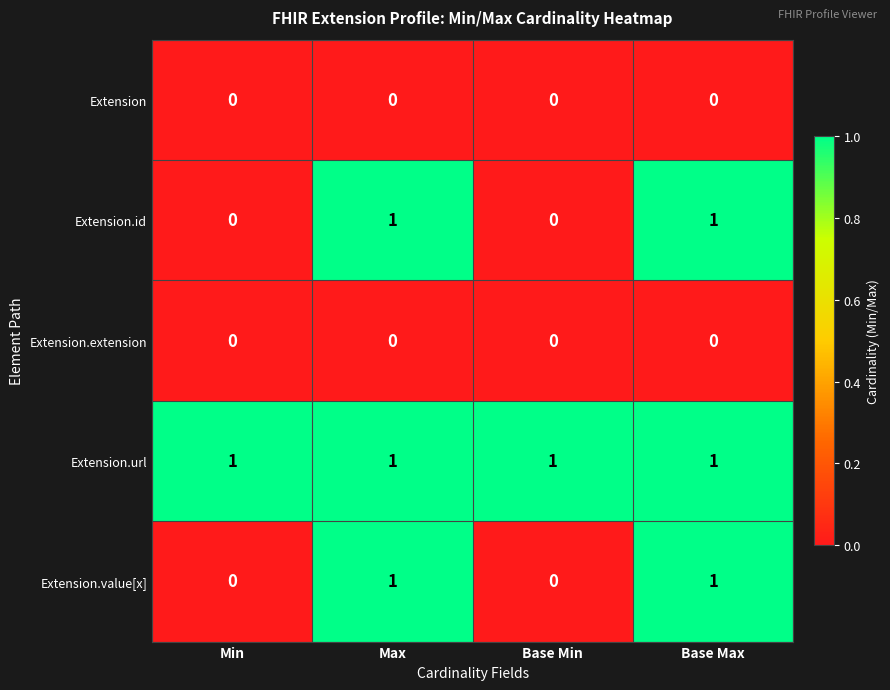

Which series has the largest total across all categories?

Extension.url